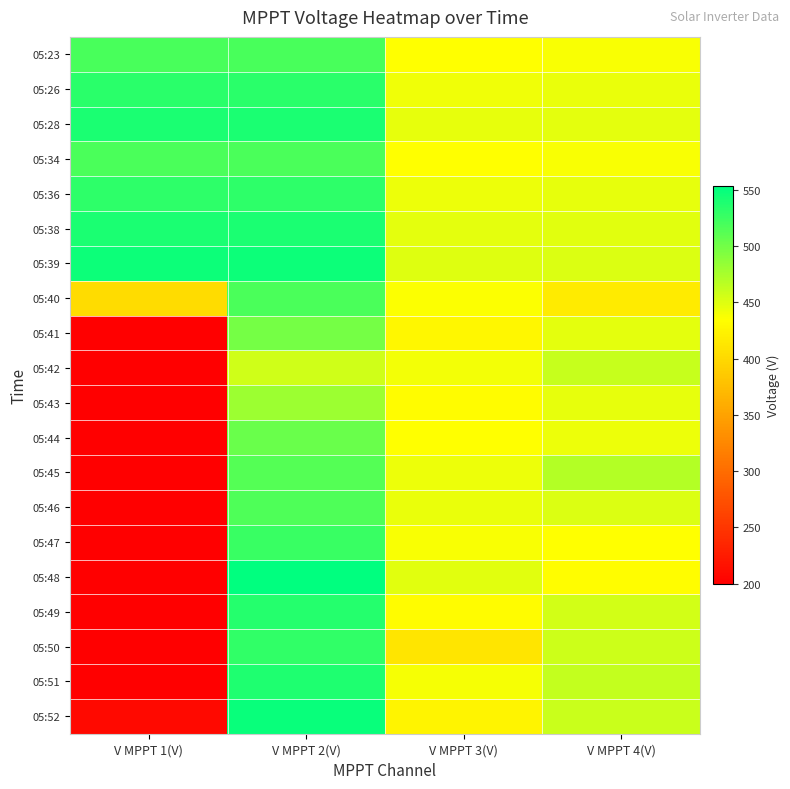

What is the difference between the highest and lowest values at V MPPT 1(V)?

347.7